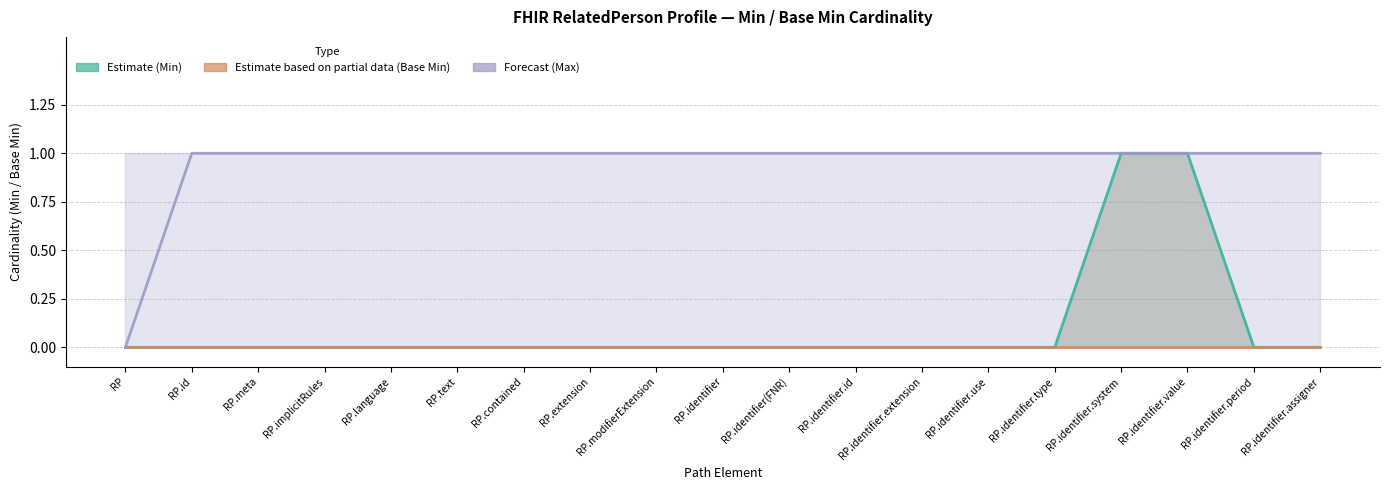

True or false: Max (Forecast) has more than 2 points higher than both neighbors.

False